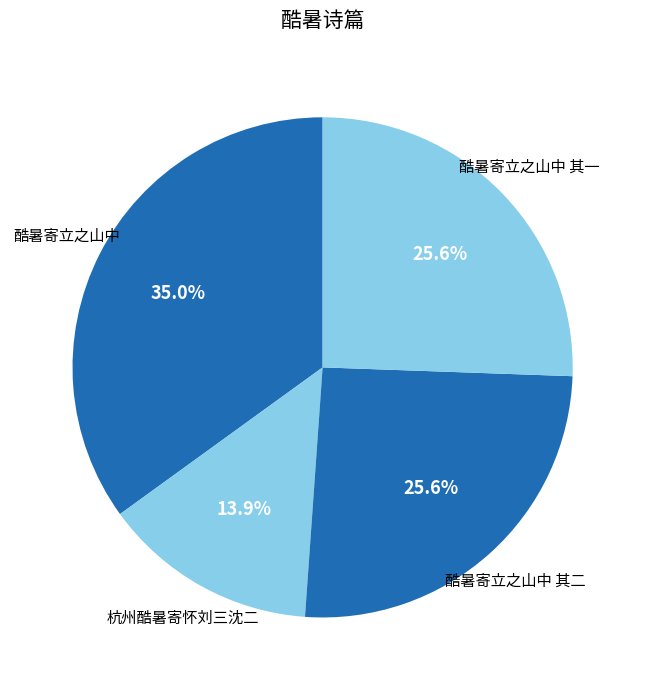

Between 酷暑寄立之山中 and 酷暑寄立之山中 其二, which is larger?

酷暑寄立之山中